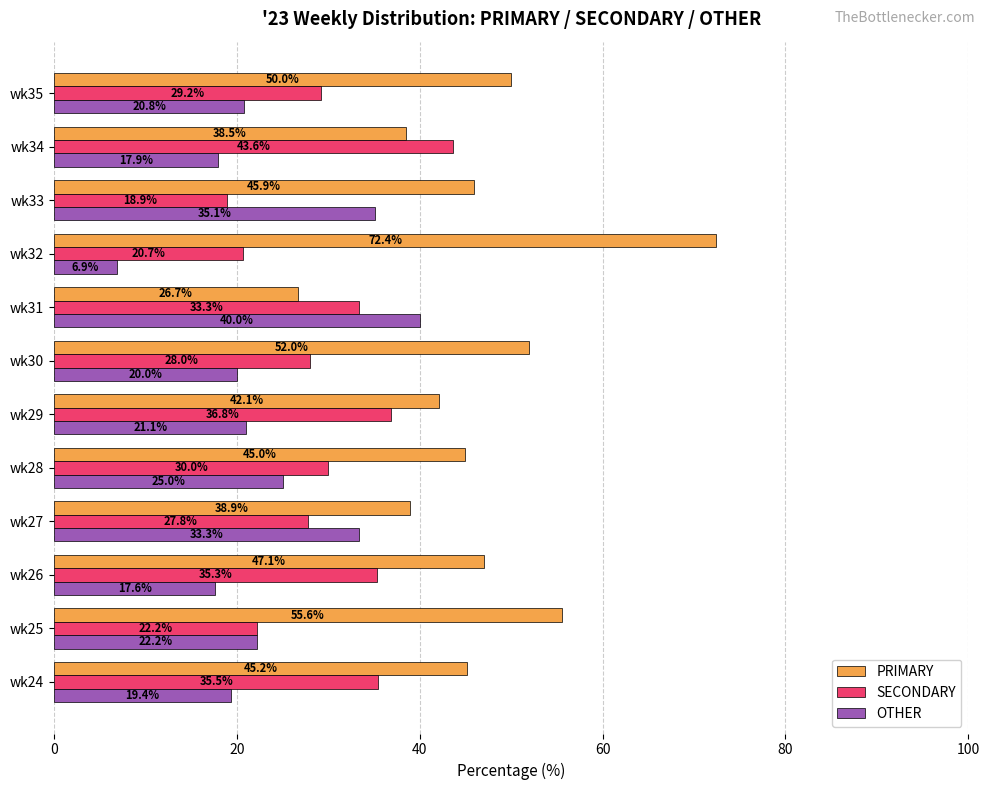

At how many categories does at least one series exceed 11?

12